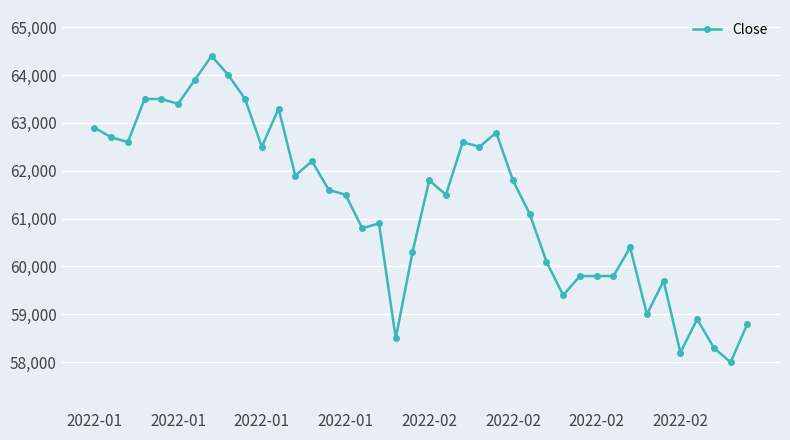

Reading left to right, list all the values displayed in this chart.

62900	62700	62600	63500	63500	63400	63900	64400	64000	63500	62500	63300	61900	62200	61600	61500	60800	60900	58500	60300	61800	61500	62600	62500	62800	61800	61100	60100	59400	59800	59800	59800	60400	59000	59700	58200	58900	58300	58000	58800